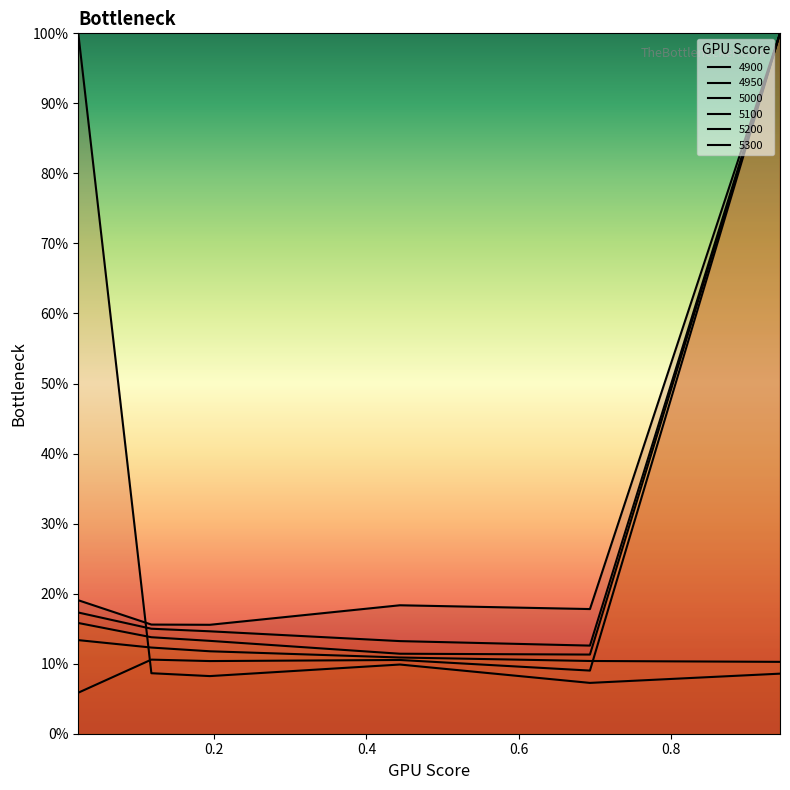

What is the label of the 6th point from the right?

0.02191780821917808